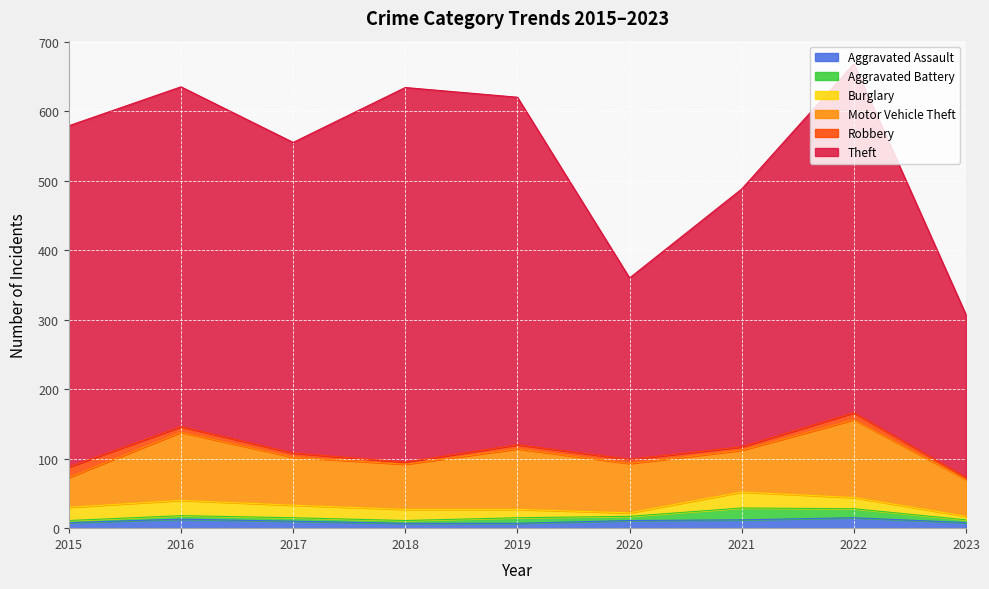

How many values in the Motor Vehicle Theft series are below 69?

4